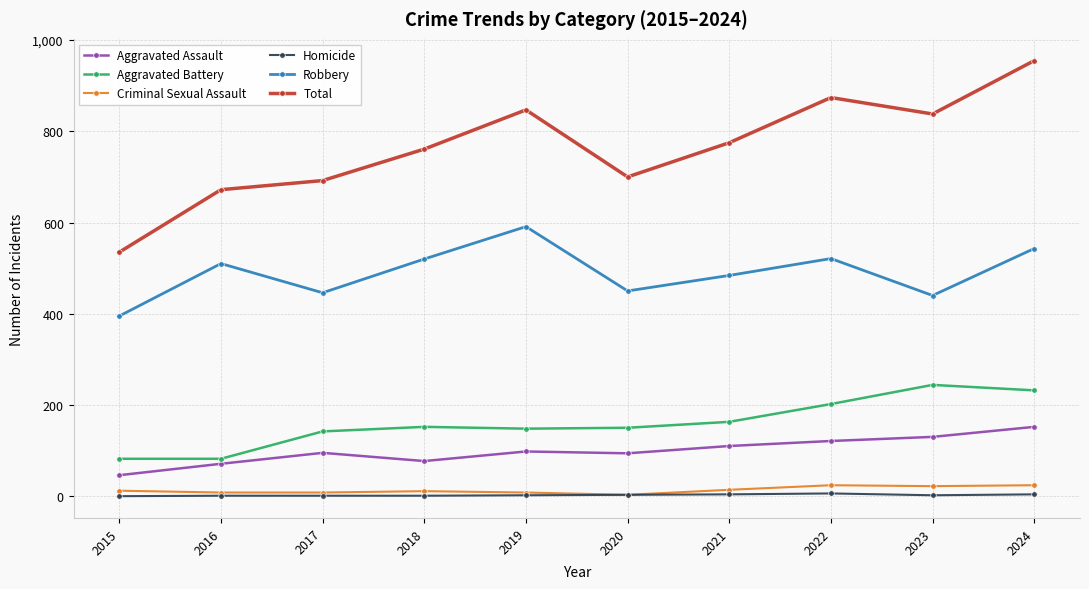

How many lines are shown in the chart?

6